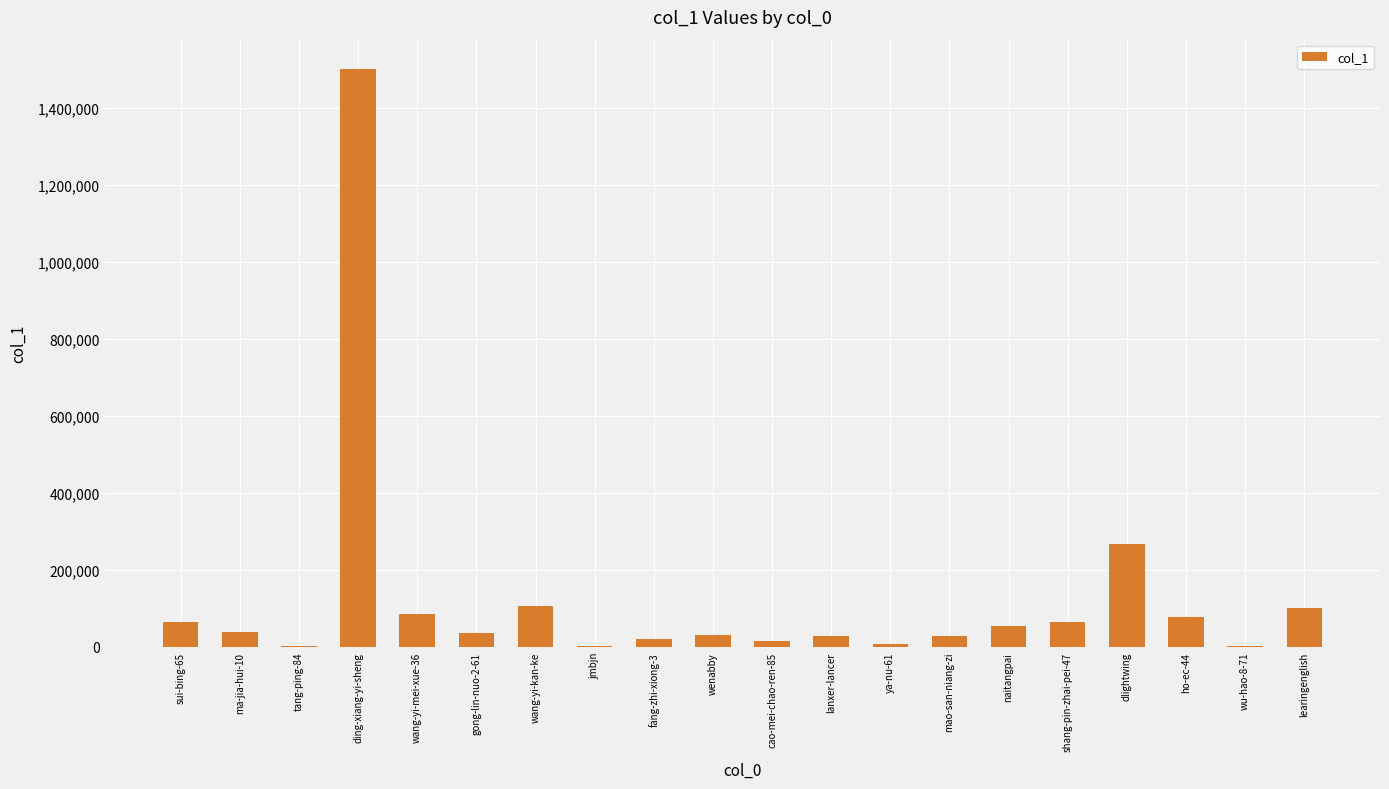

At which label is the value closest to 752541?

dlightwing